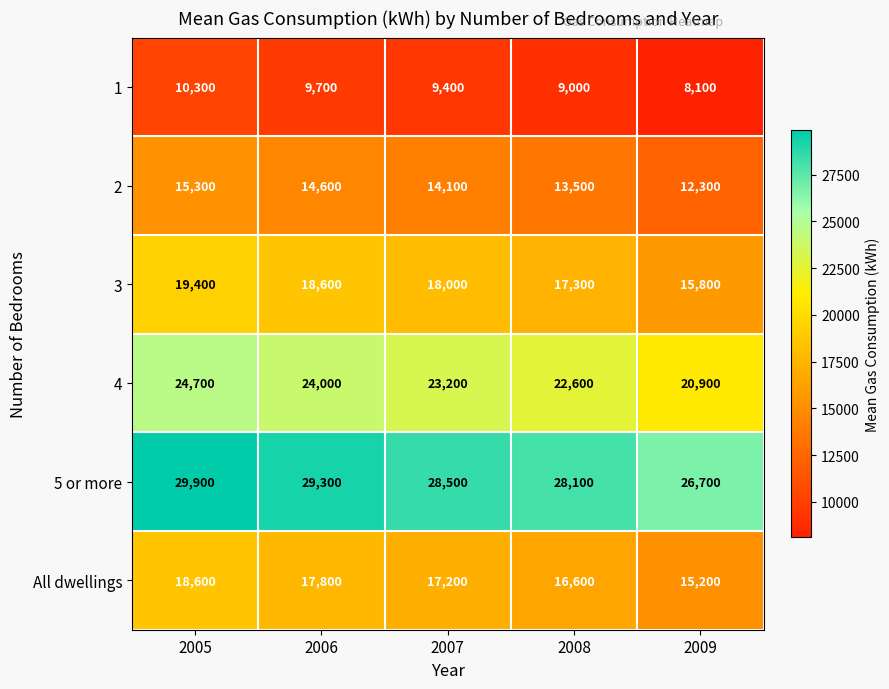

What is the difference between the 4 values at 2009 and 2007?

2300